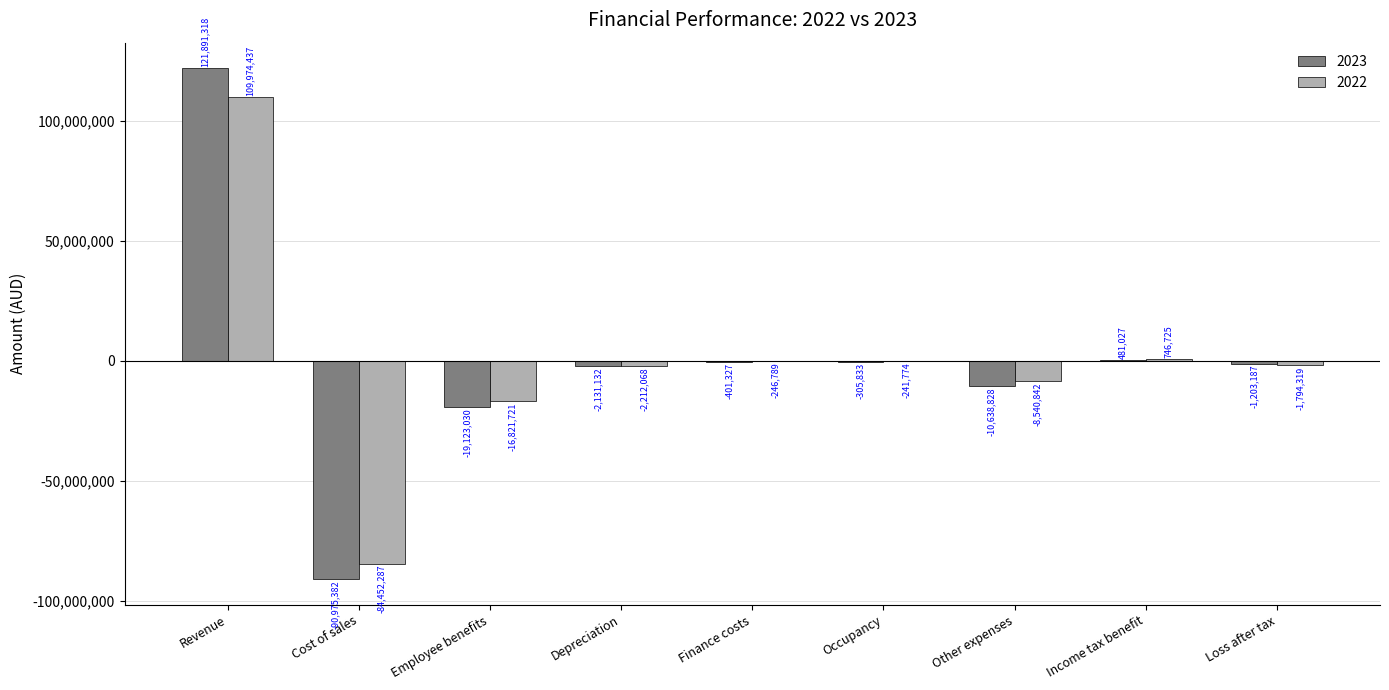

What is the sum of the 2023 values at Loss after tax and Cost of sales?

-92178569